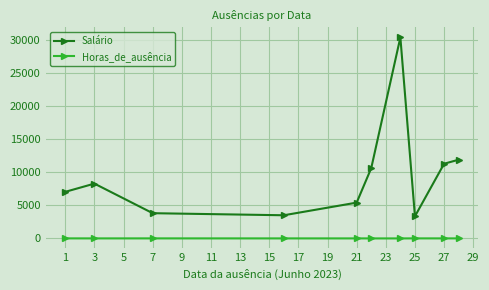

True or false: Salário and Horas_de_ausência intersect in this chart.

False